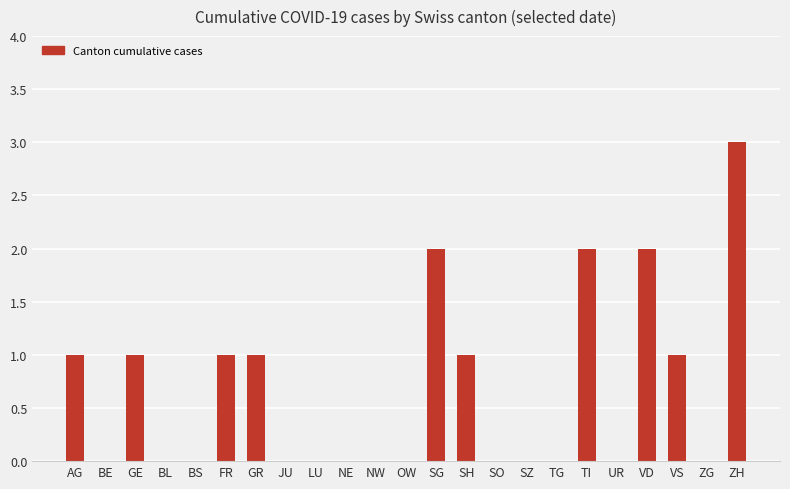

What is the sum of all values?

15